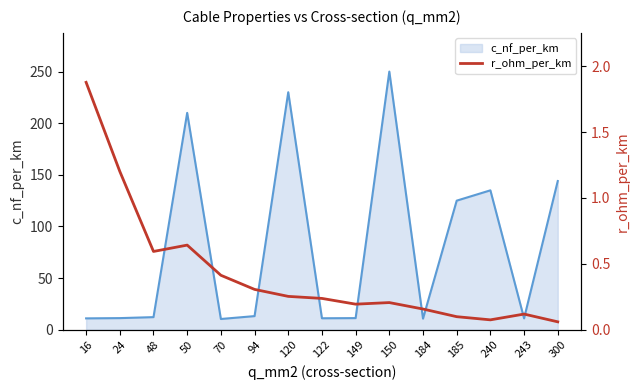

What is the highest value of the c_nf_per_km series?

250.0